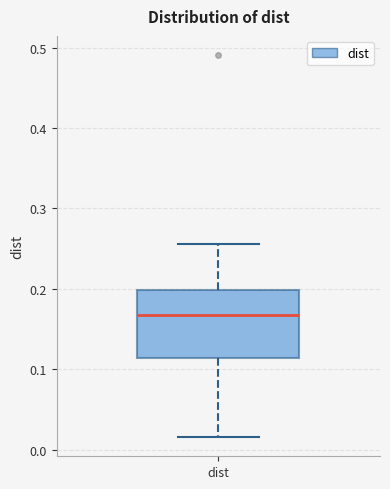

Read this box plot against the y-axis: the position of the median line, the range covered by the box, and the ends of both whiskers. The values are not printed on the chart, so give them approximately, as read against the axis.

median 0.17, box 0.11 to 0.20, whiskers 0.02 to 0.26